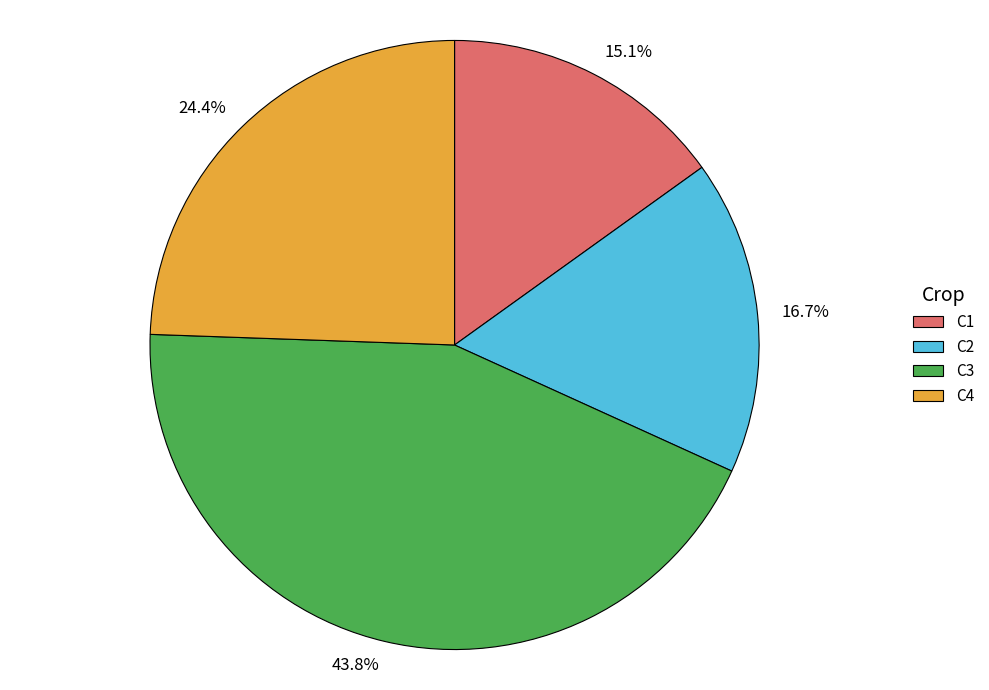

Is C4 the majority of the pie?

No